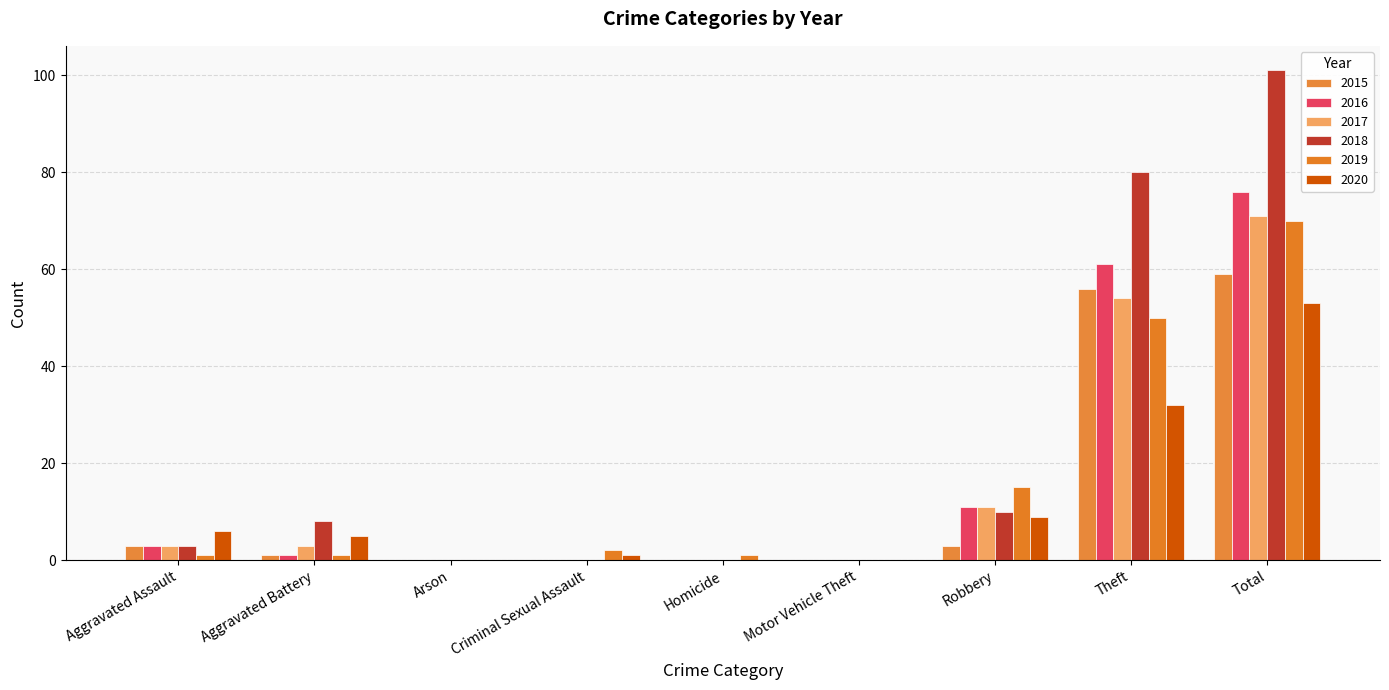

What are all the series names shown in the legend?

2015, 2016, 2017, 2018, 2019, 2020